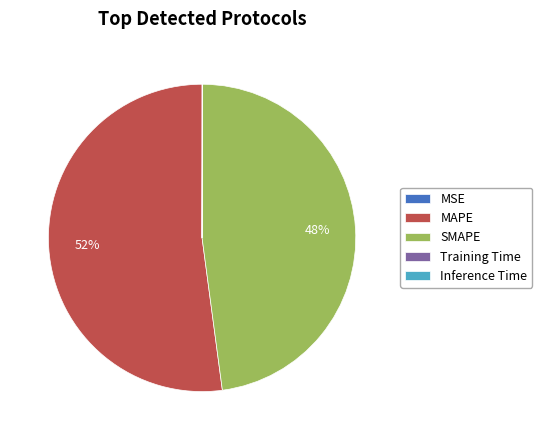

Between SMAPE and MAPE, which is larger?

MAPE